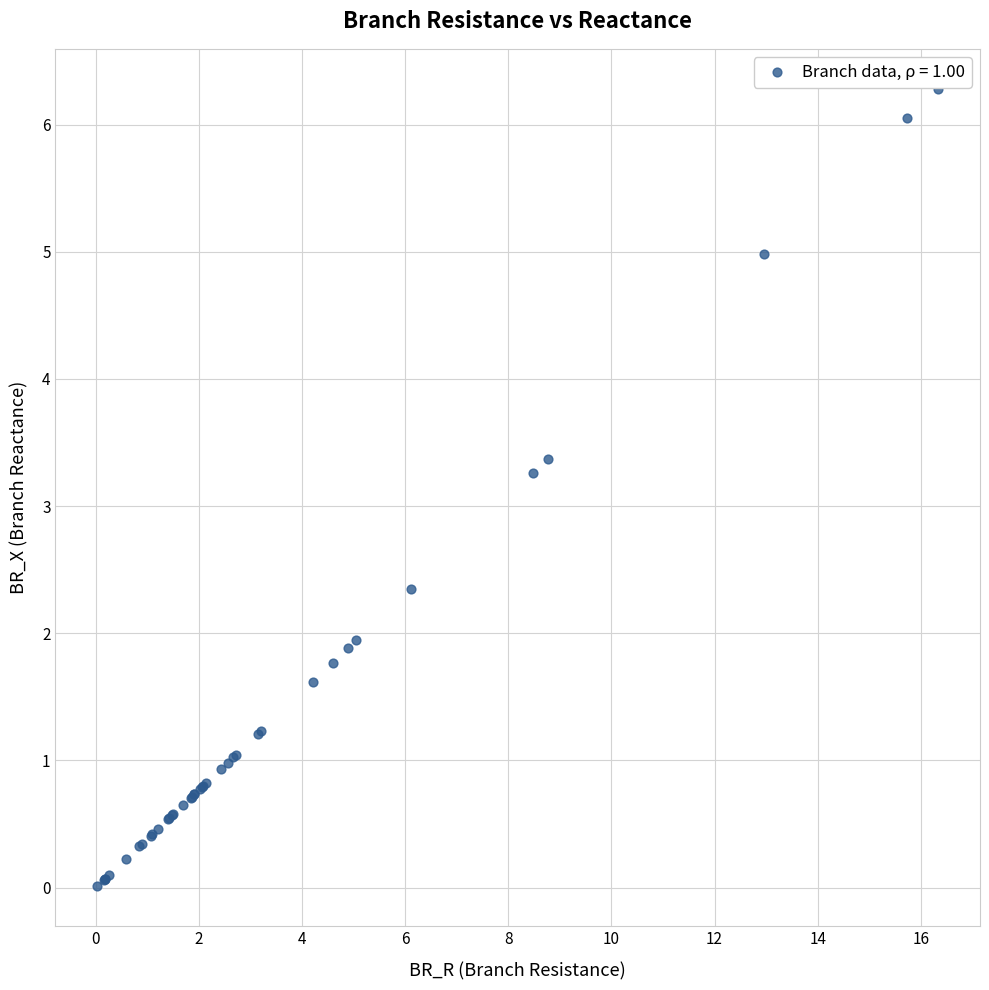

What Y value in the scatter plot is closest to 3?

3.3